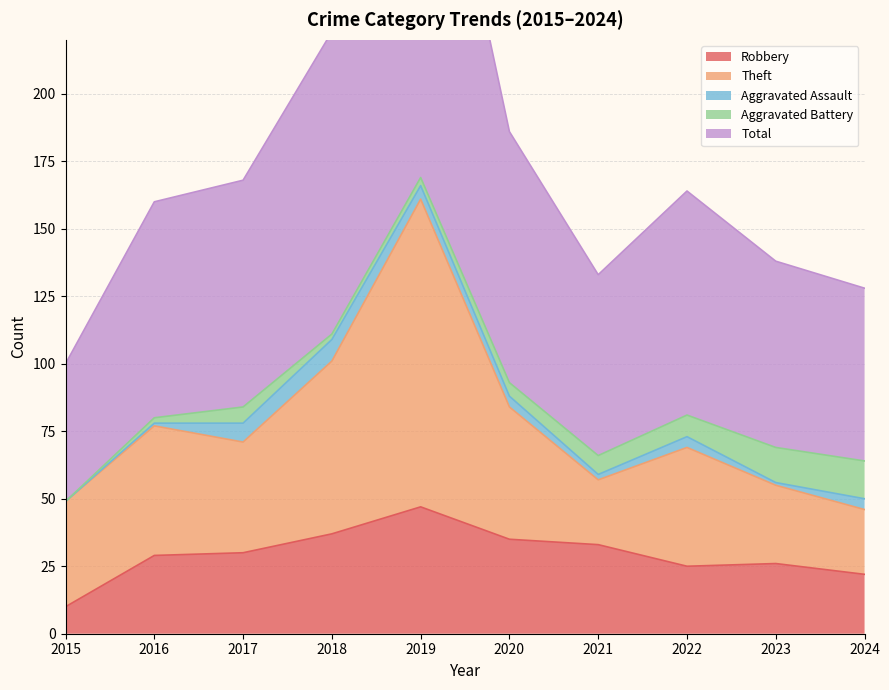

Reading left to right, transcribe all the data shown in this chart.

Robbery: 10	29	30	37	47	35	33	25	26	22
Theft: 39	48	41	64	114	49	24	44	29	24
Aggravated Assault: 0	1	7	8	5	4	2	4	1	4
Aggravated Battery: 0	2	6	2	3	5	7	8	13	14
Total: 51	80	84	112	171	93	67	83	69	64